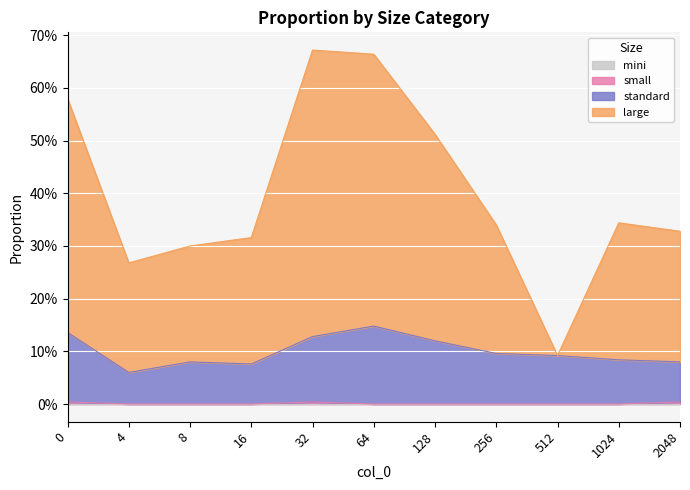

What is the sum of all large values?

4.4